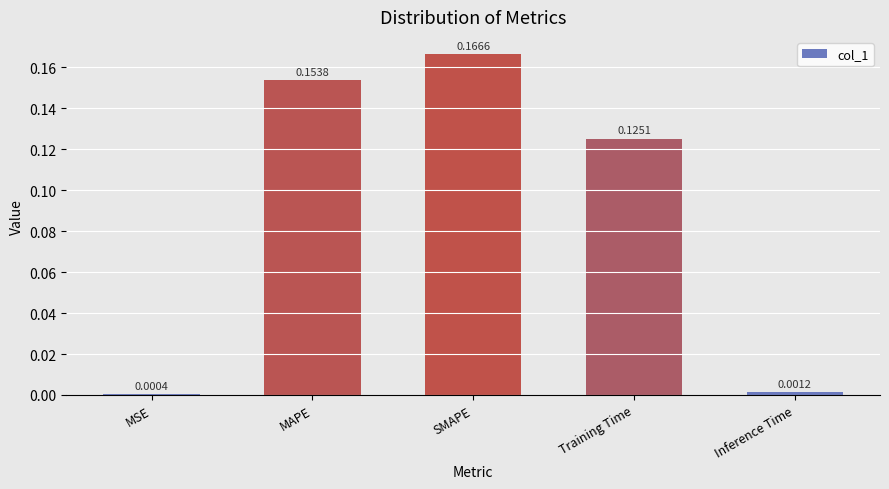

Between Inference Time and MAPE, which is larger?

MAPE